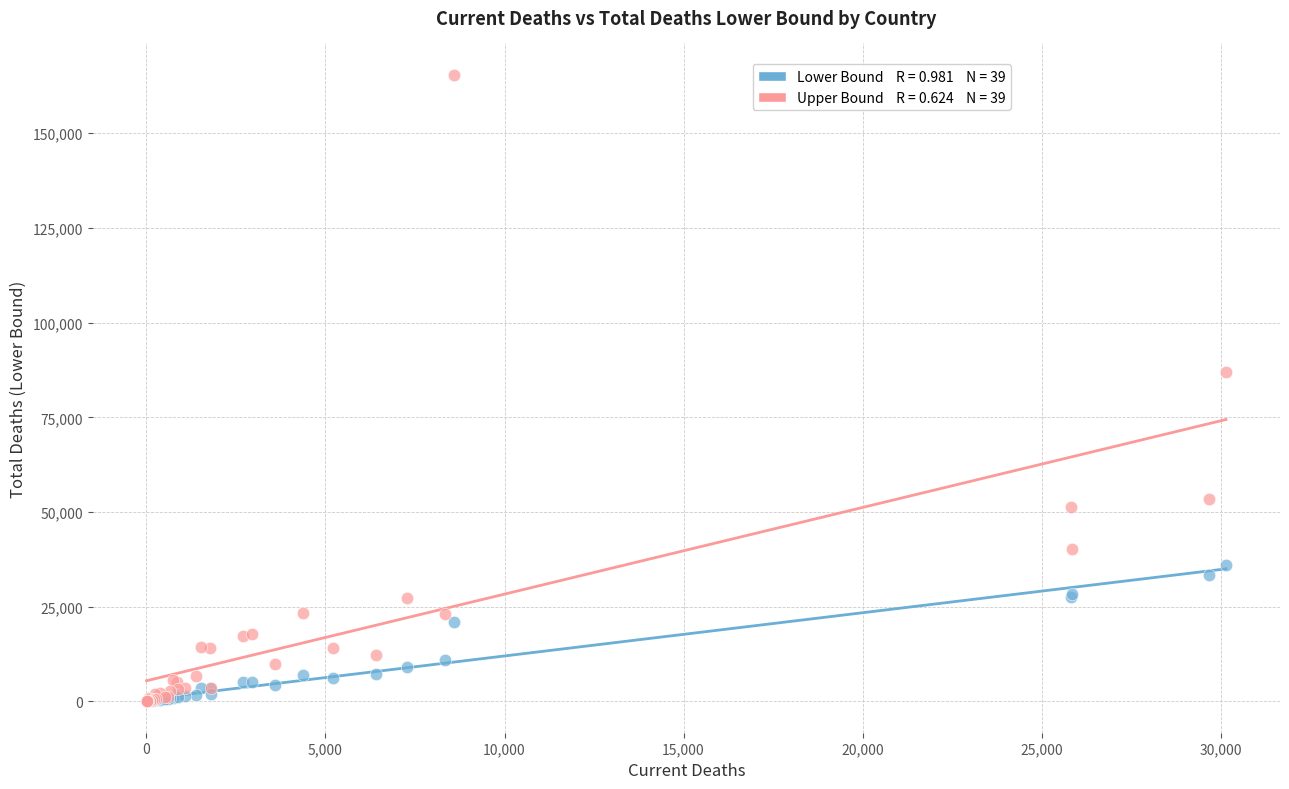

Across all series, what Y value is closest to 82713?

86854